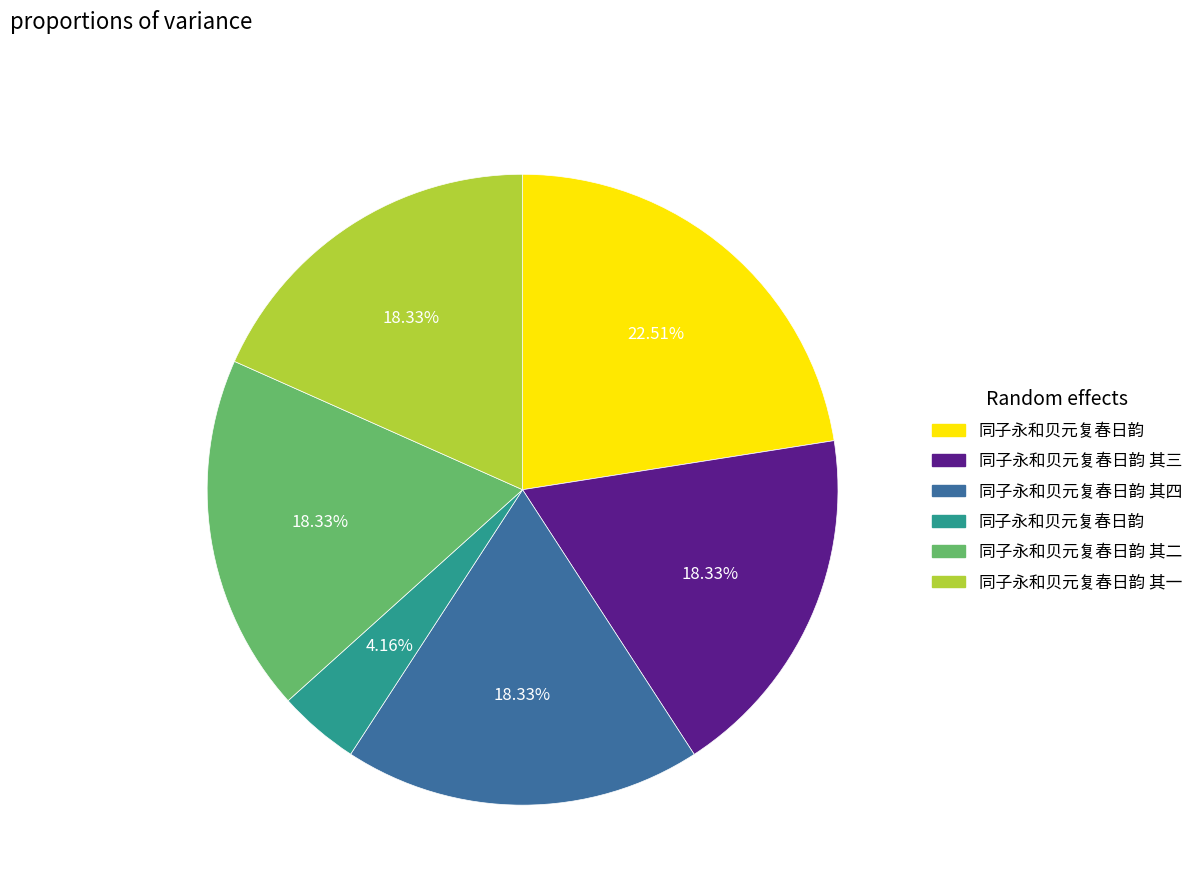

Is there a majority slice in this chart?

No